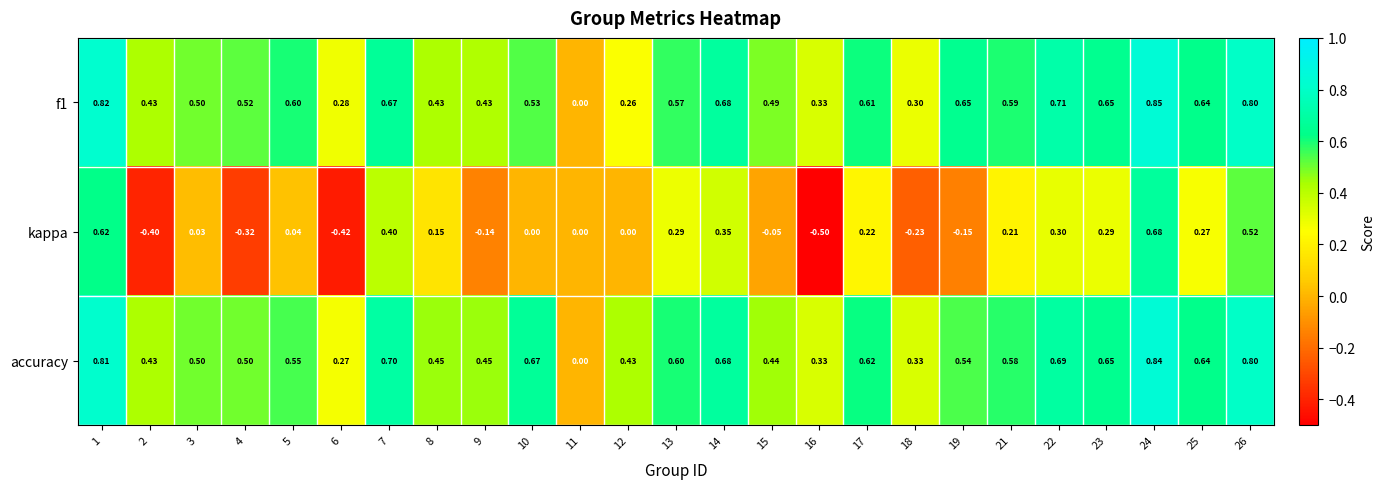

Which series changed the most between 1 and 15?

kappa